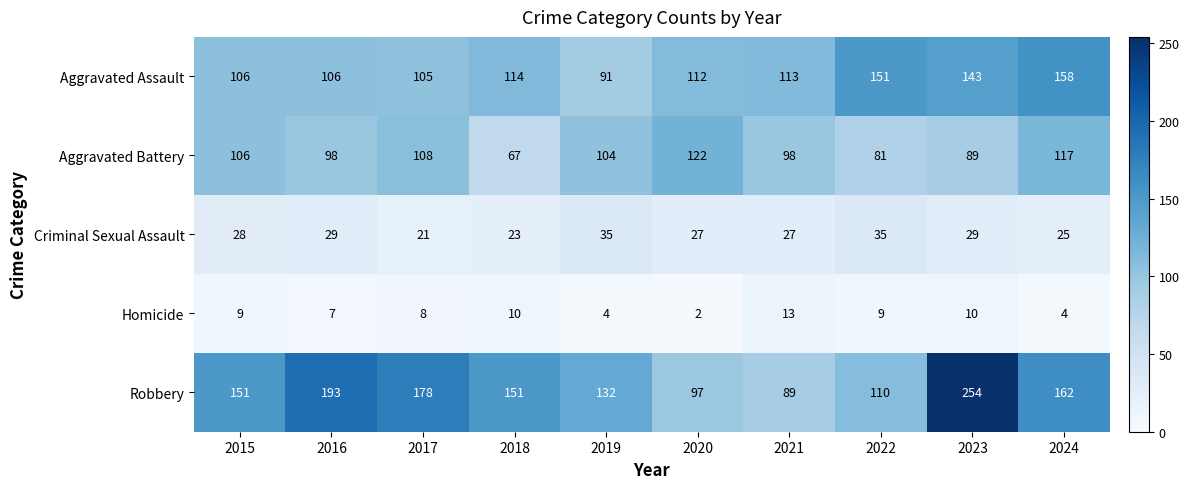

Where does the Aggravated Assault series first go above 113?

2018